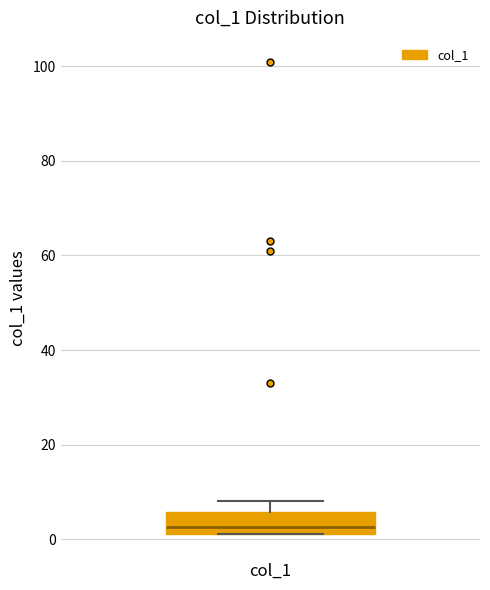

Read this box plot against the y-axis: the position of the median line, the range covered by the box, and the ends of both whiskers. The values are not printed on the chart, so give them approximately, as read against the axis.

median 2 (just above the box's lower edge), box 2 to 6, whiskers 2 to 8